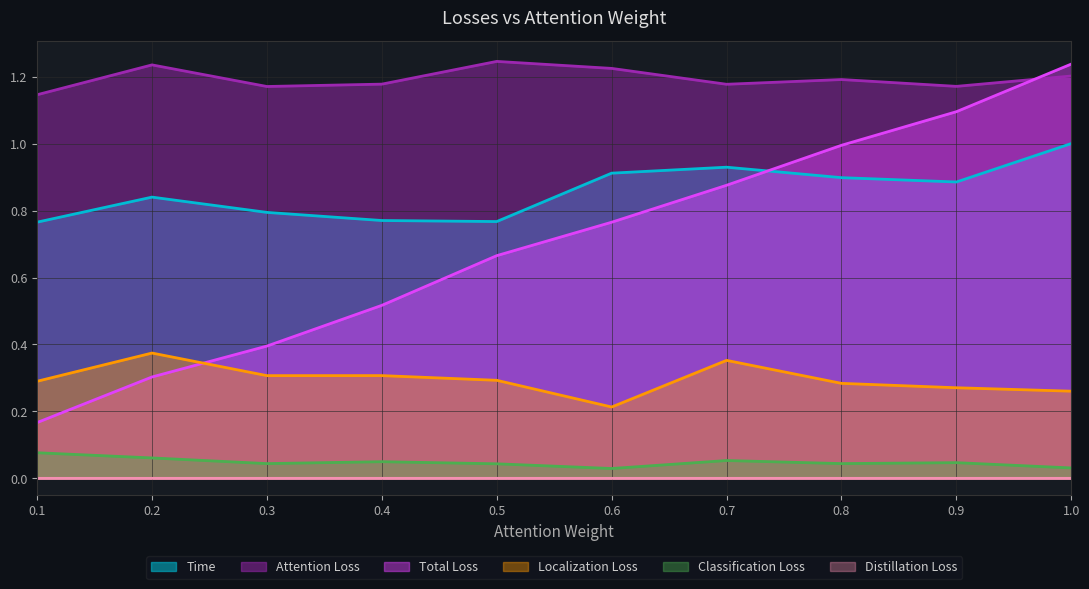

Which series has the largest total across all categories?

Attention Loss